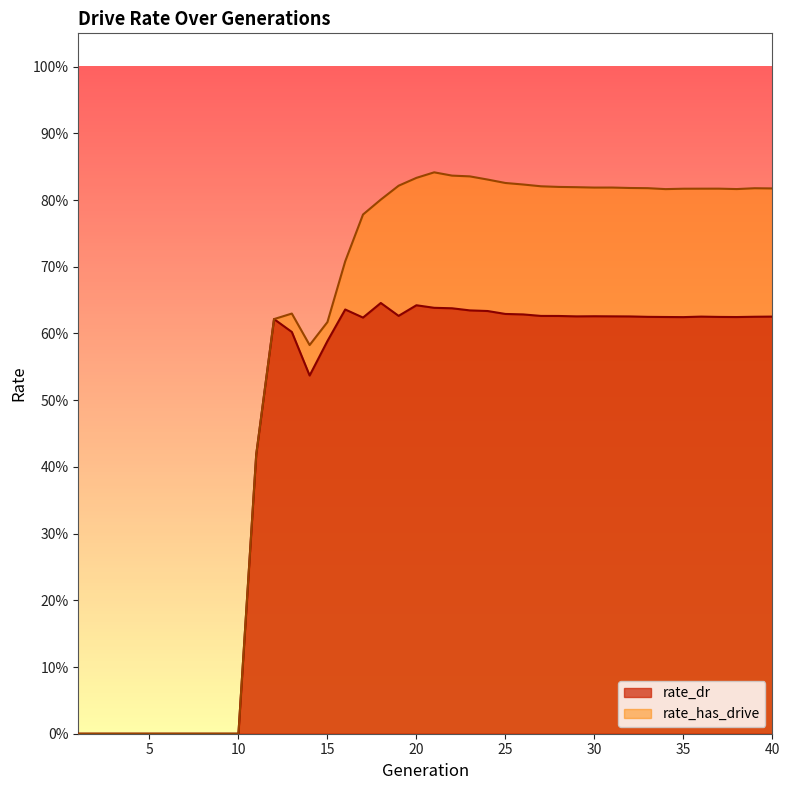

True or false: rate_has_drive and rate_dr intersect in this chart.

False